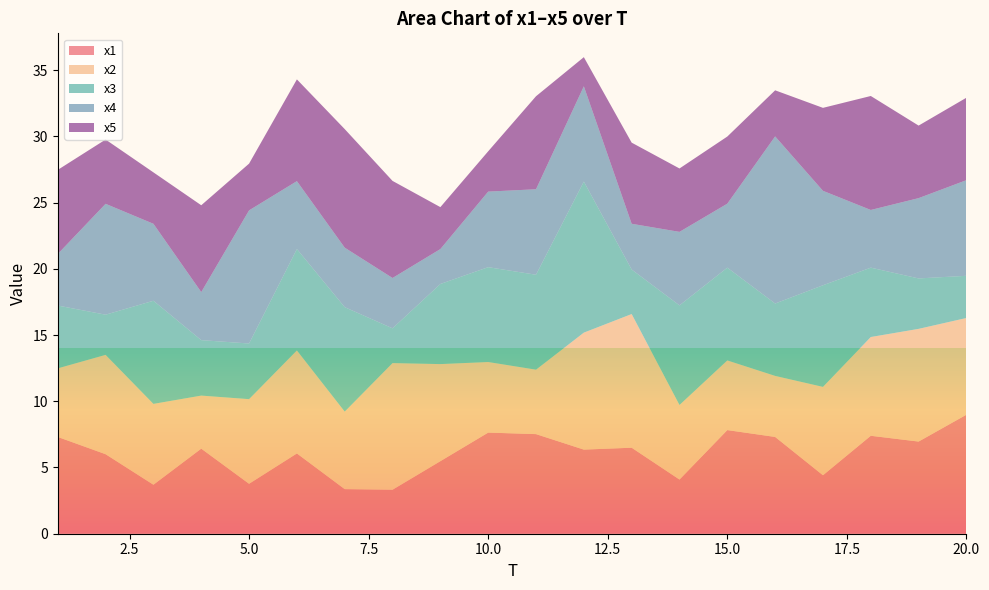

Reading right to left, extract all data points from this chart.

x1: 20=9.0	19=7.0	18=7.4	17=4.4	16=7.3	15=7.8	14=4.1	13=6.5	12=6.3	11=7.5	10=7.6	9=5.5	8=3.3	7=3.4	6=6.1	5=3.8	4=6.4	3=3.7	2=6.0	1=7.3
x2: 20=7.3	19=8.5	18=7.5	17=6.7	16=4.6	15=5.3	14=5.6	13=10.1	12=8.8	11=4.9	10=5.3	9=7.3	8=9.6	7=5.9	6=7.8	5=6.4	4=4.0	3=6.1	2=7.5	1=5.2
x3: 20=3.2	19=3.8	18=5.2	17=7.7	16=5.5	15=7.0	14=7.5	13=3.4	12=11.4	11=7.2	10=7.2	9=6.0	8=2.6	7=7.9	6=7.7	5=4.2	4=4.2	3=7.8	2=3.0	1=4.7
x4: 20=7.2	19=6.1	18=4.4	17=7.1	16=12.6	15=4.8	14=5.5	13=3.5	12=7.2	11=6.5	10=5.7	9=2.6	8=3.8	7=4.5	6=5.1	5=10.1	4=3.6	3=5.8	2=8.4	1=3.9
x5: 20=6.2	19=5.5	18=8.6	17=6.3	16=3.5	15=5.1	14=4.8	13=6.1	12=2.2	11=7.0	10=3.0	9=3.2	8=7.3	7=9.0	6=7.7	5=3.5	4=6.6	3=3.9	2=4.9	1=6.4